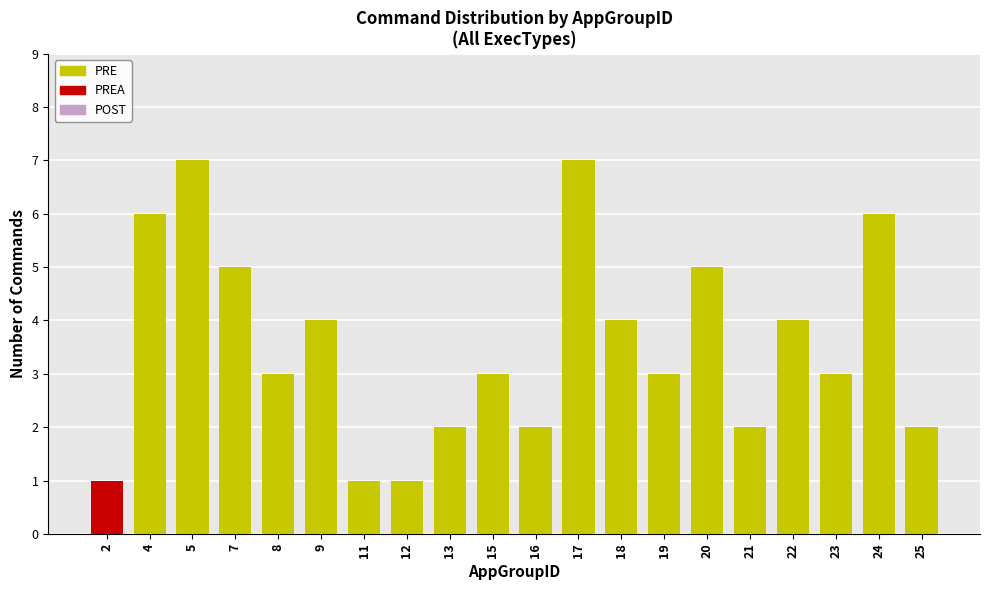

True or false: PRE has a value of 2 at 9.

False